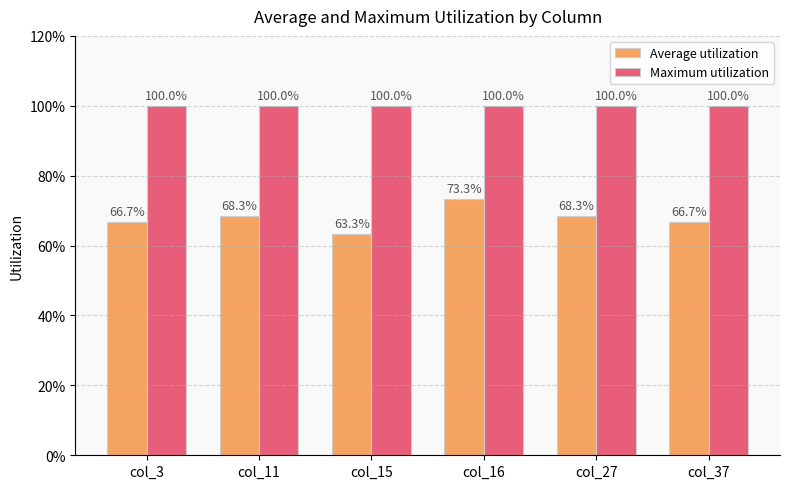

What are all the series names shown in the legend?

Average utilization, Maximum utilization